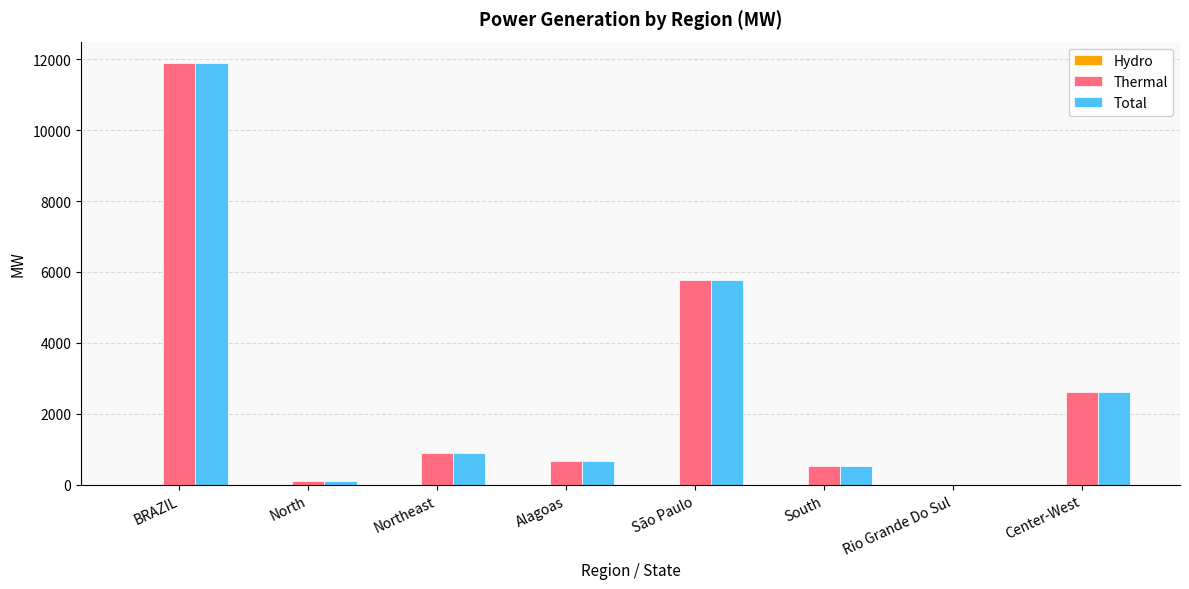

What is the sum of all Total values?

22463.4